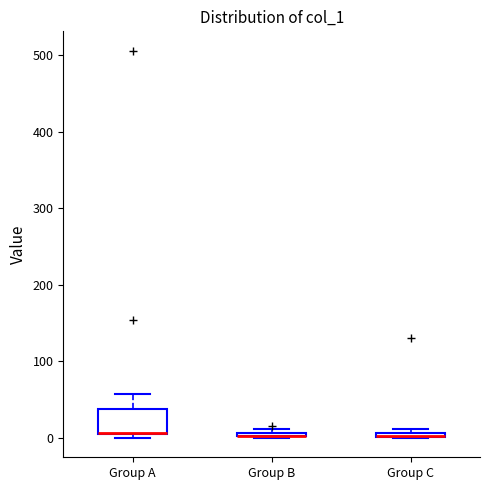

Where is the upper edge of the box for Group A on the y-axis? The values are not printed on the chart, so give them approximately, as read against the axis.

40